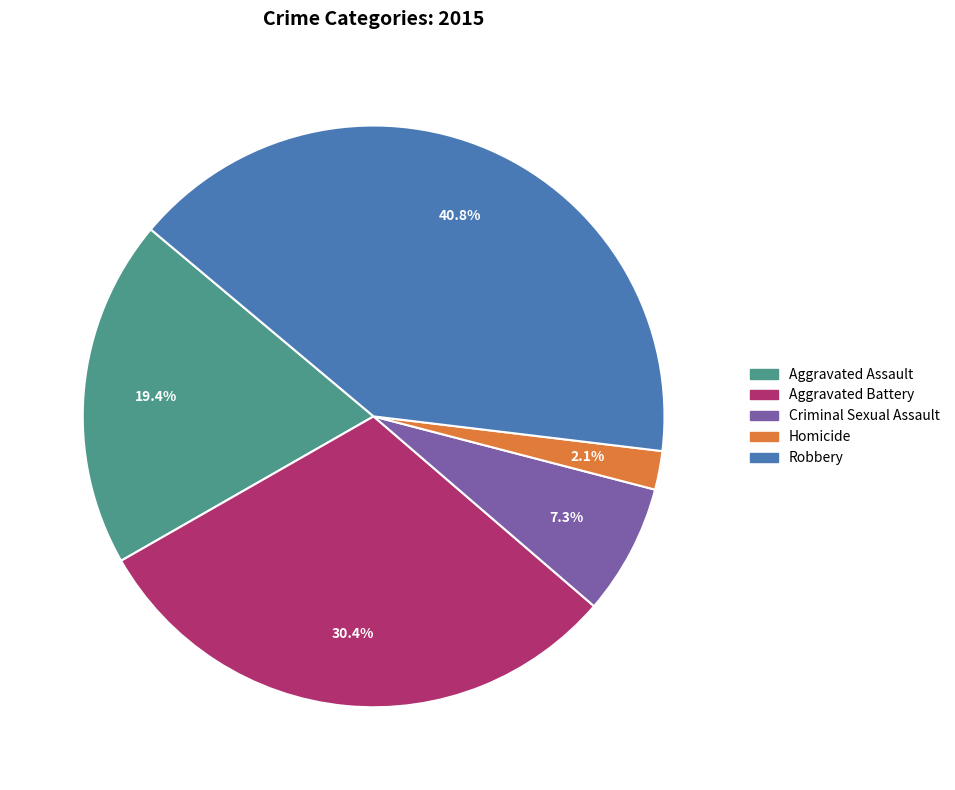

To the nearest percent, what is the average slice percentage?

20%